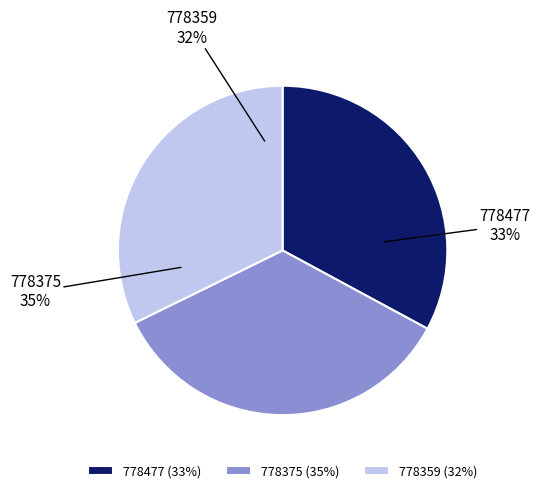

Count the number of slices in the pie.

3